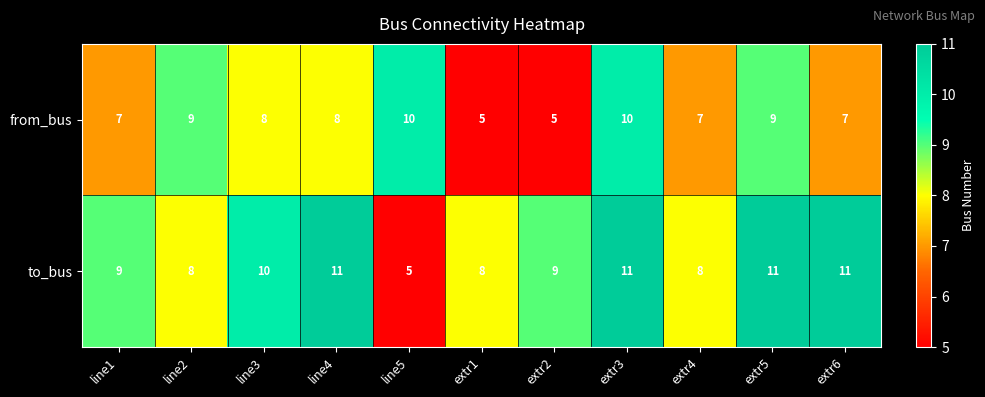

What is the sum of the from_bus values at extr1 and line2?

14